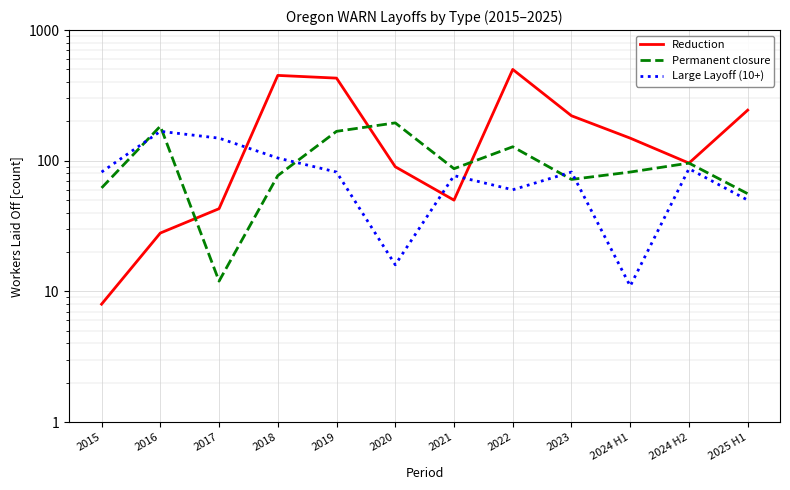

How many times do Reduction and Large Layoff (10+) cross each other?

3